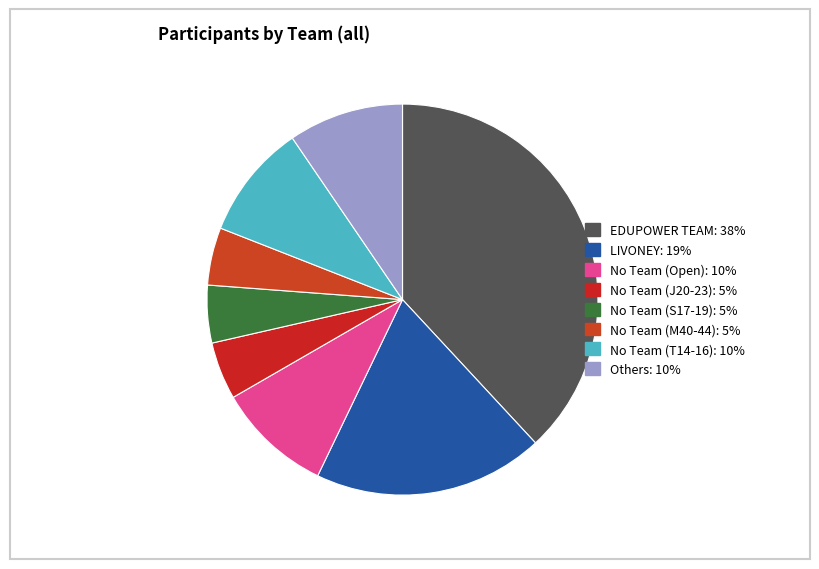

Count the number of slices in the pie.

8